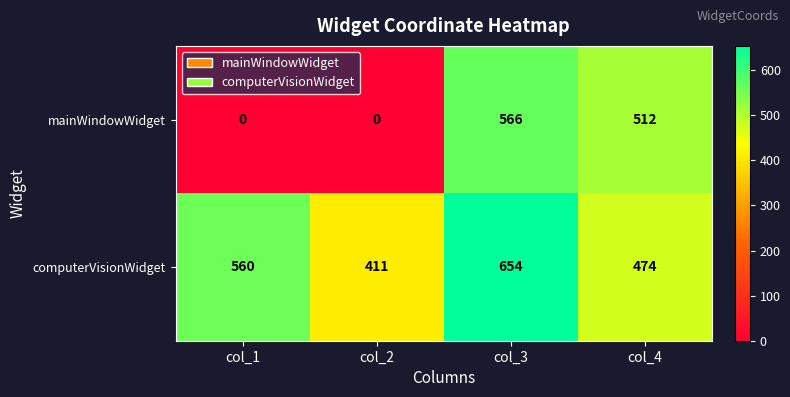

What is the spread (max minus min) of values at col_3?

88